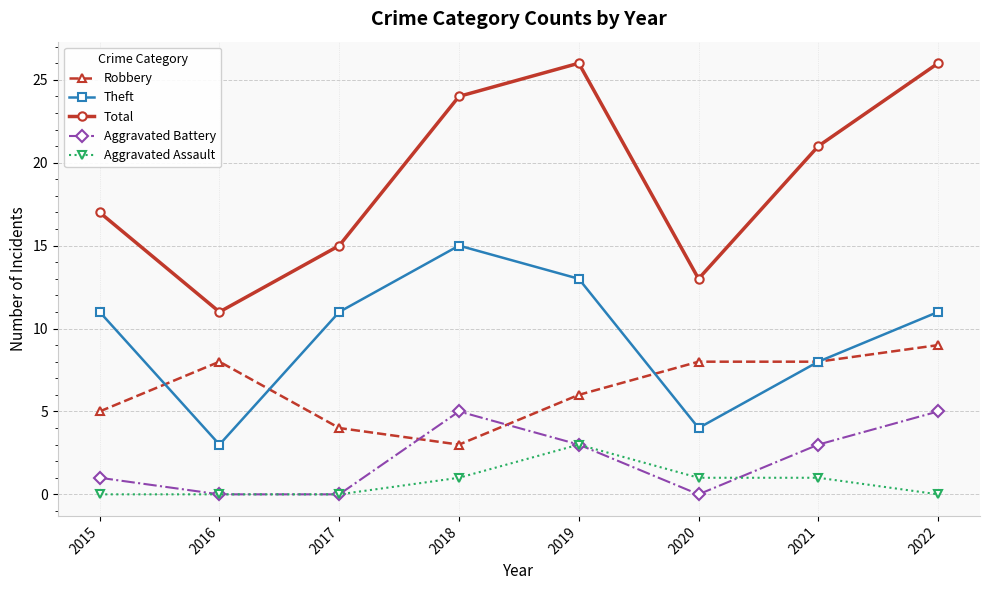

What is the difference between the maximum and minimum values in the Aggravated Assault series?

3